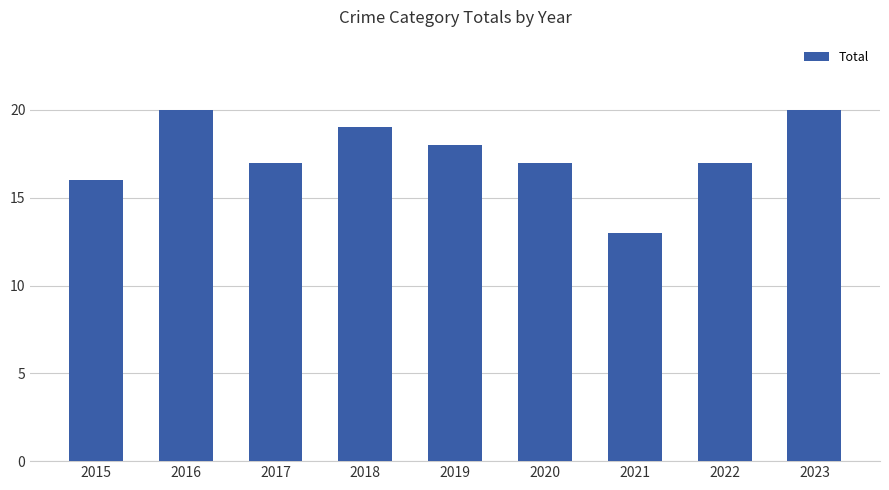

What is the approximate value at 2019?

18